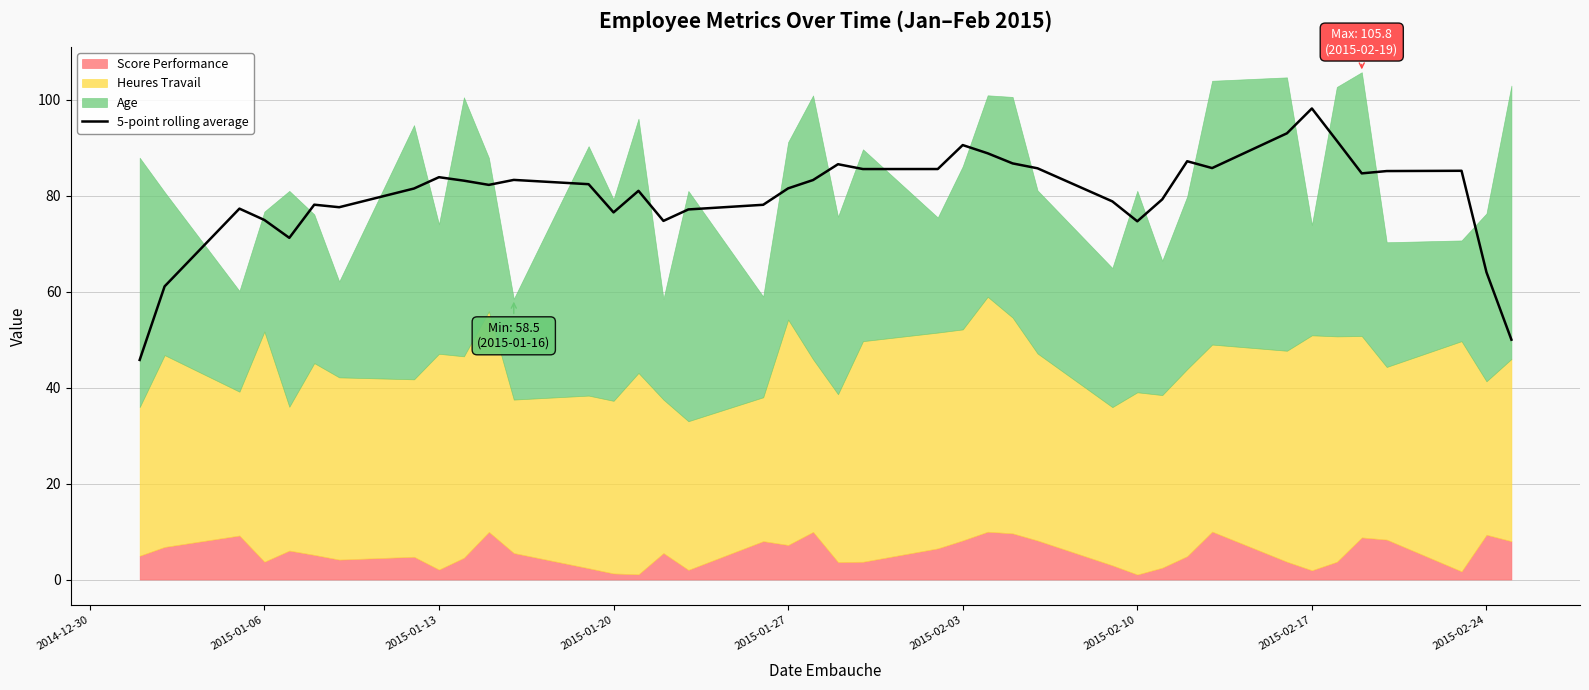

At which label does 5-point rolling average reach its peak?

2015-02-17